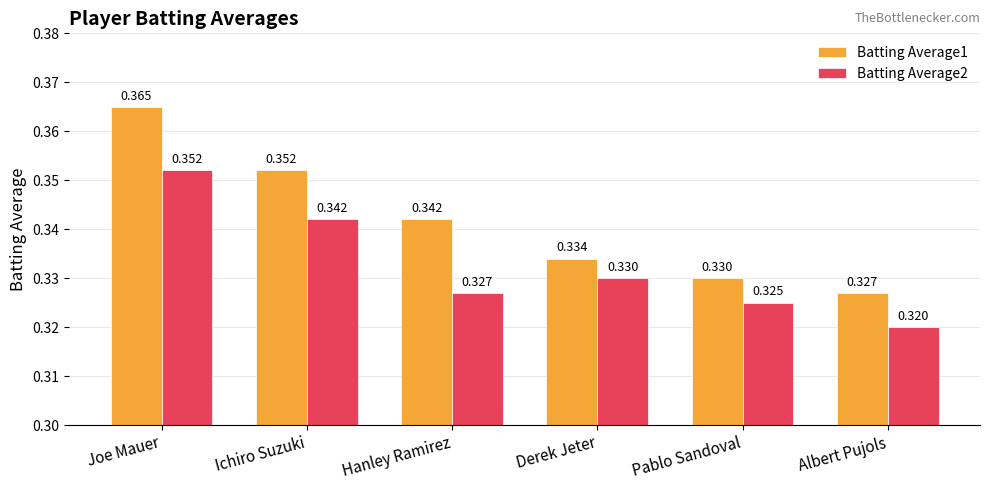

What are all the series names shown in the legend?

Batting Average1, Batting Average2